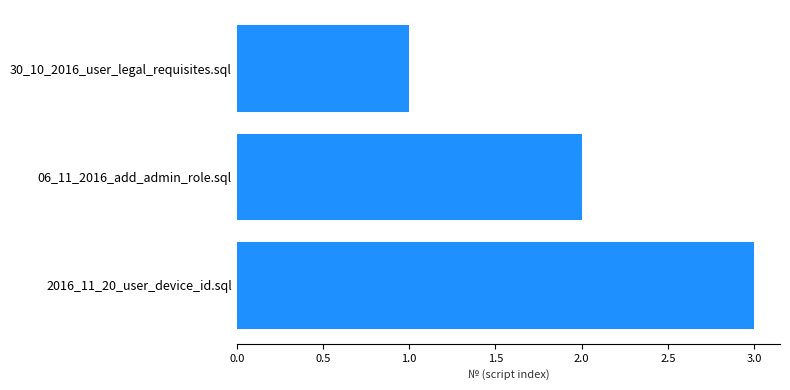

True or false: the data shows 3 at 06_11_2016_add_admin_role.sql.

False